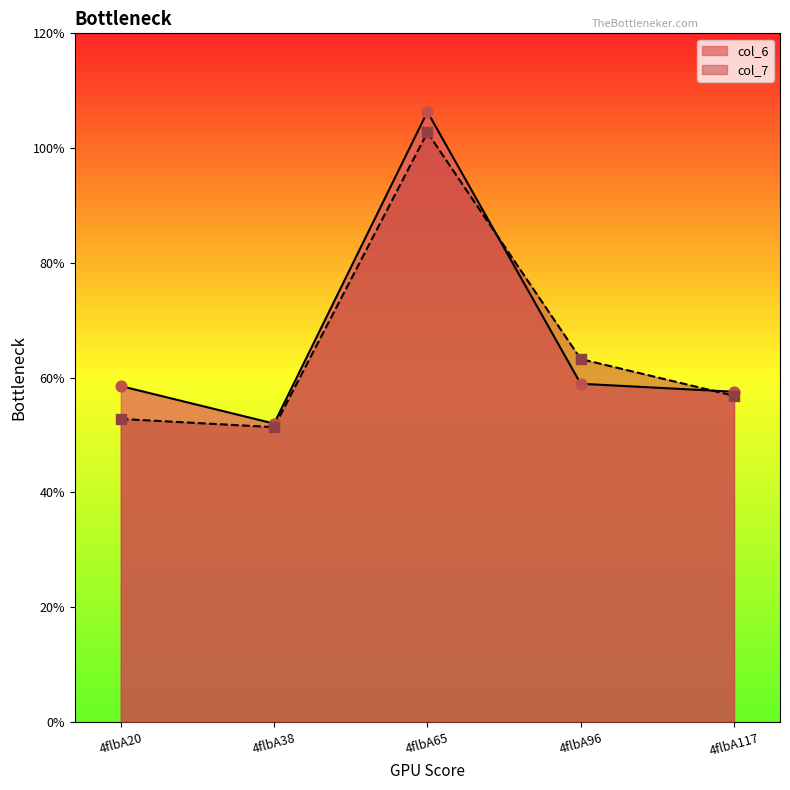

Which series reaches the maximum Y coordinate?

col_6